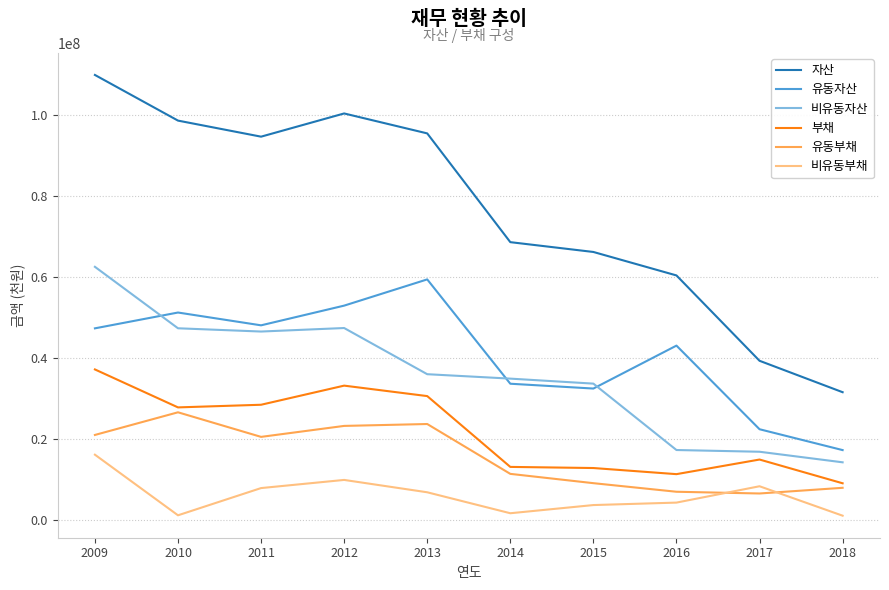

The value of 자산 at 2012 is 69088990. True or false?

False